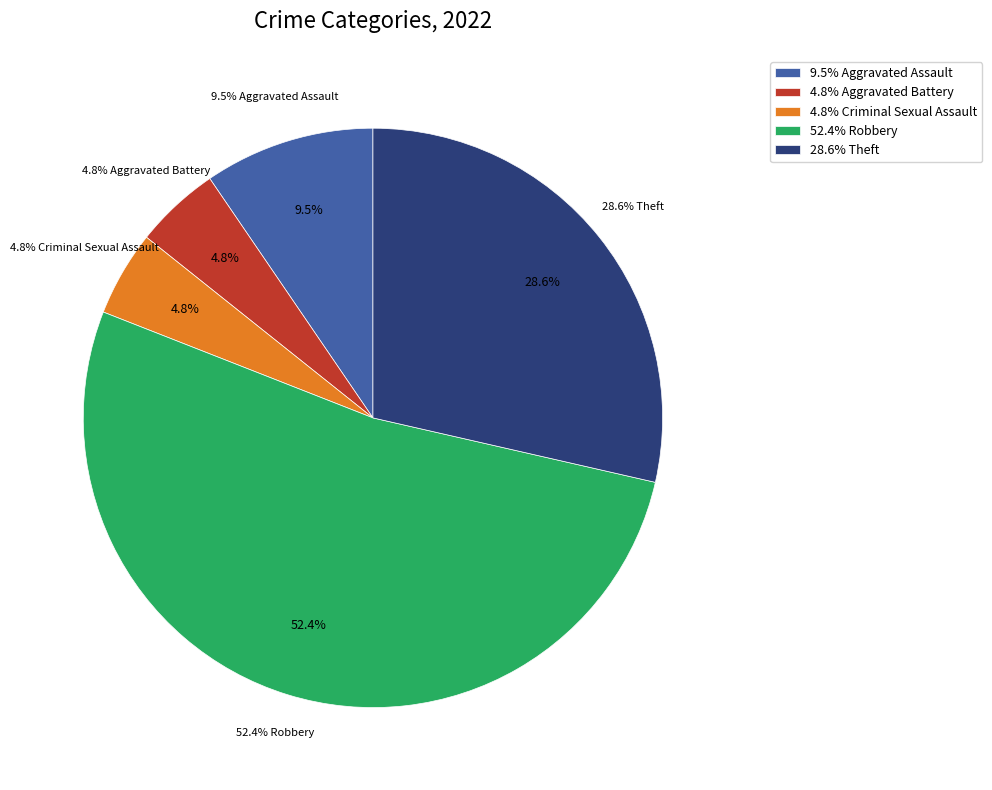

To the nearest percent, what is the difference between the Robbery and Criminal Sexual Assault slice percentages?

48%